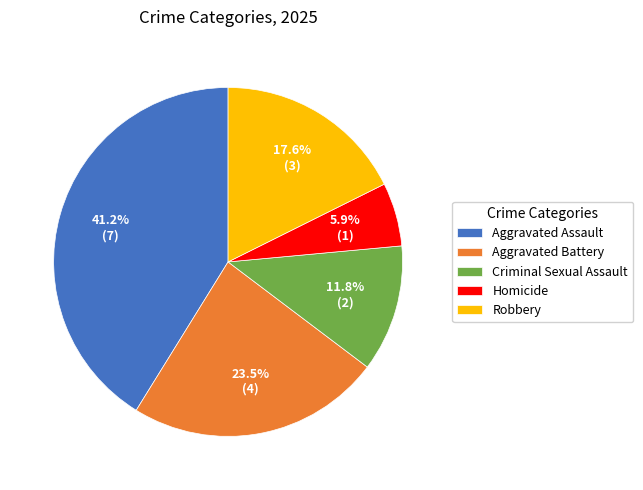

Is it true that Robbery is 18% of the pie?

True